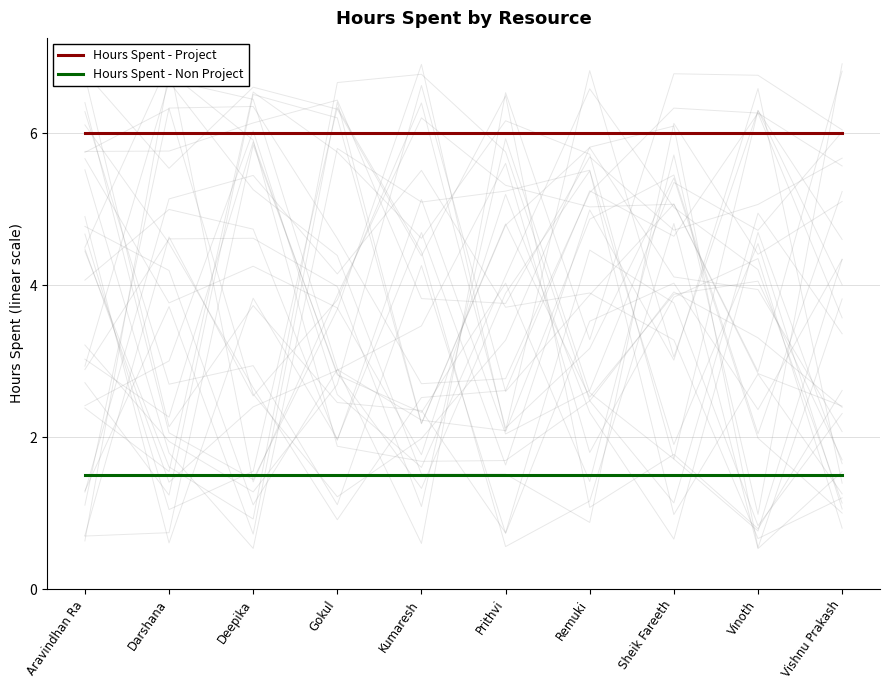

Reading left to right, what are all the values shown in this chart?

Hours Spent - Project: 6.0	6.0	6.0	6.0	6.0	6.0	6.0	6.0	6.0	6.0
Hours Spent - Non Project: 1.5	1.5	1.5	1.5	1.5	1.5	1.5	1.5	1.5	1.5